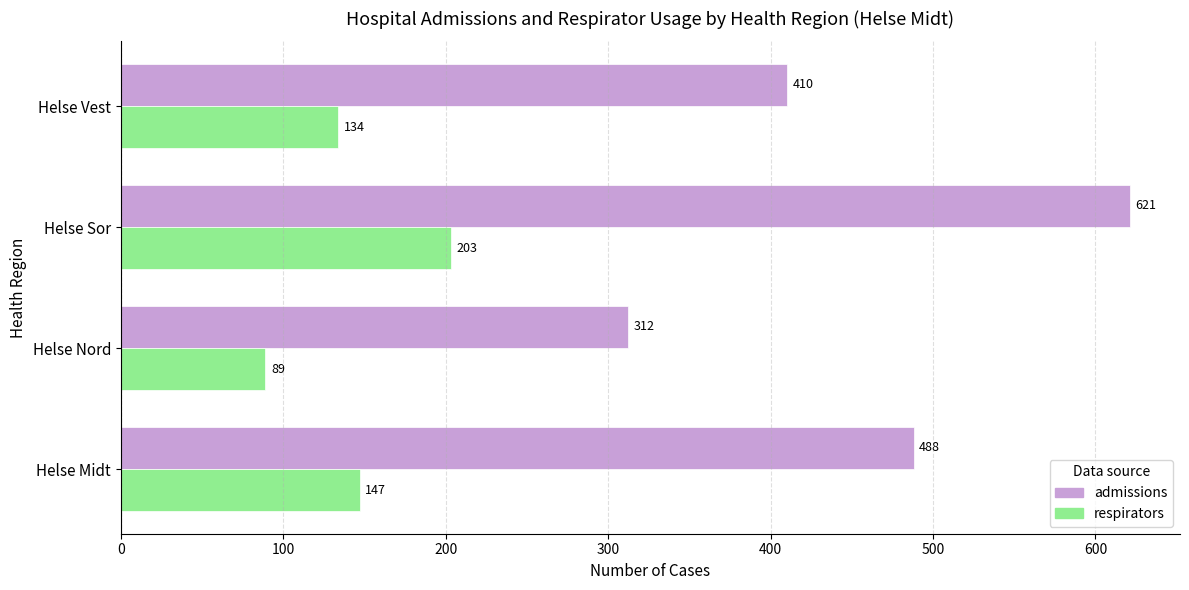

Is the value of admissions at Helse Sor greater than the value of respirators at Helse Nord?

Yes